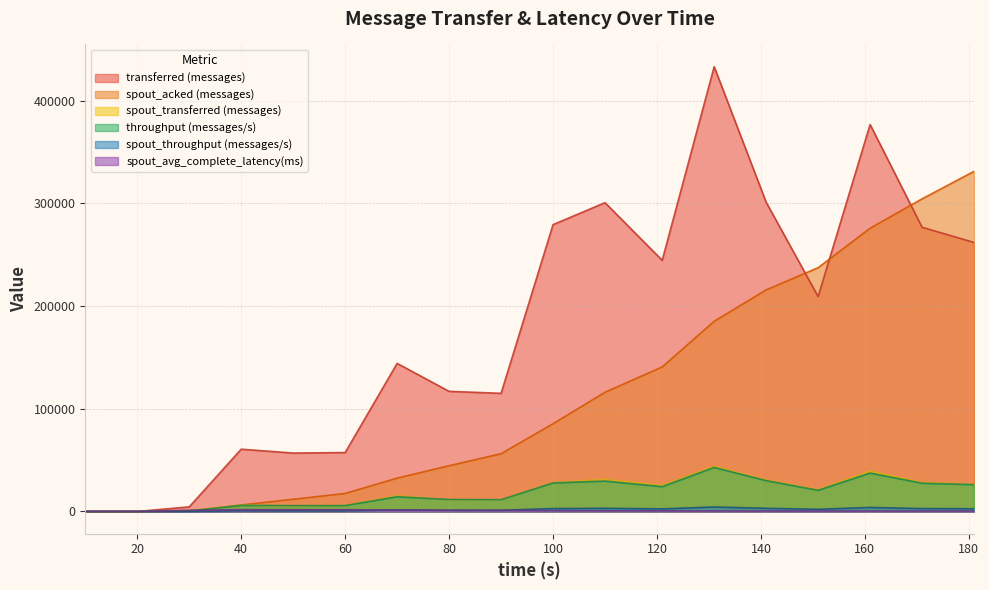

What are all the series names shown in the legend?

transferred (messages), spout_acked (messages), spout_transferred (messages), throughput (messages/s), spout_throughput (messages/s), spout_avg_complete_latency(ms)